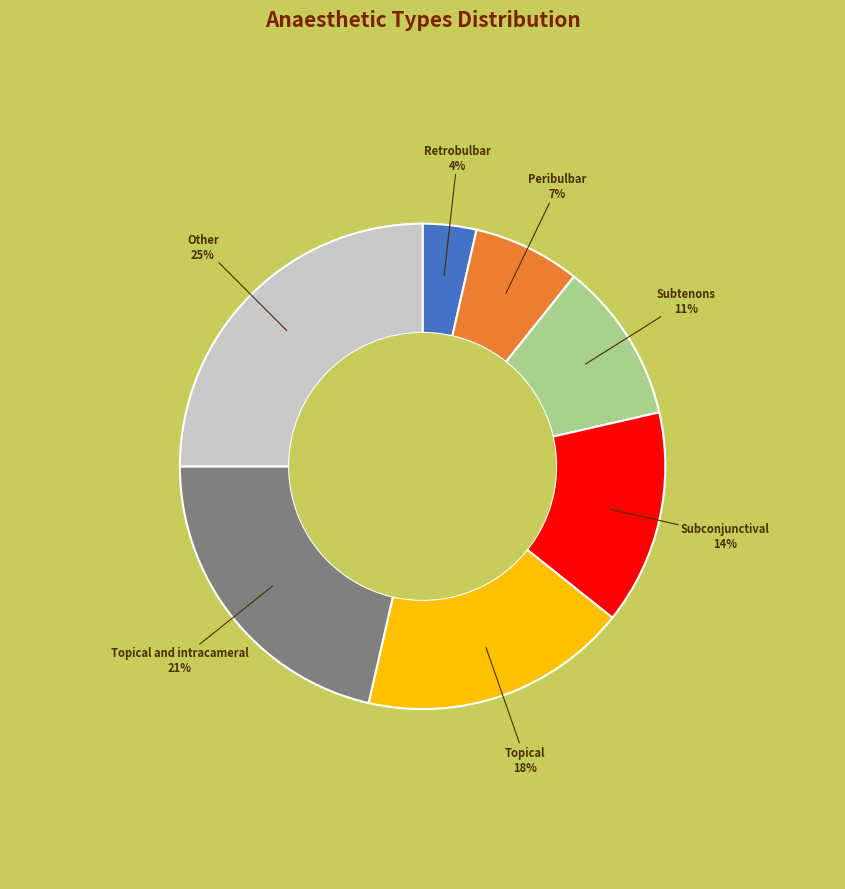

To the nearest percent, what is the average slice percentage?

14%